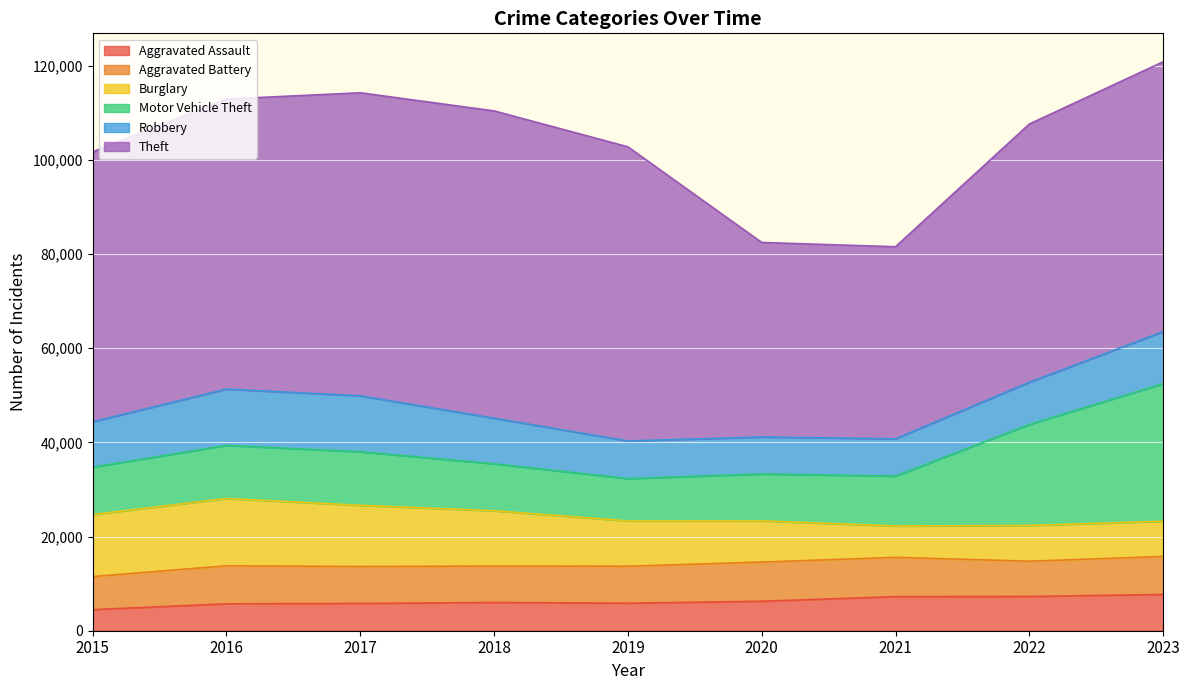

What is the highest value of the Aggravated Assault series?

7706